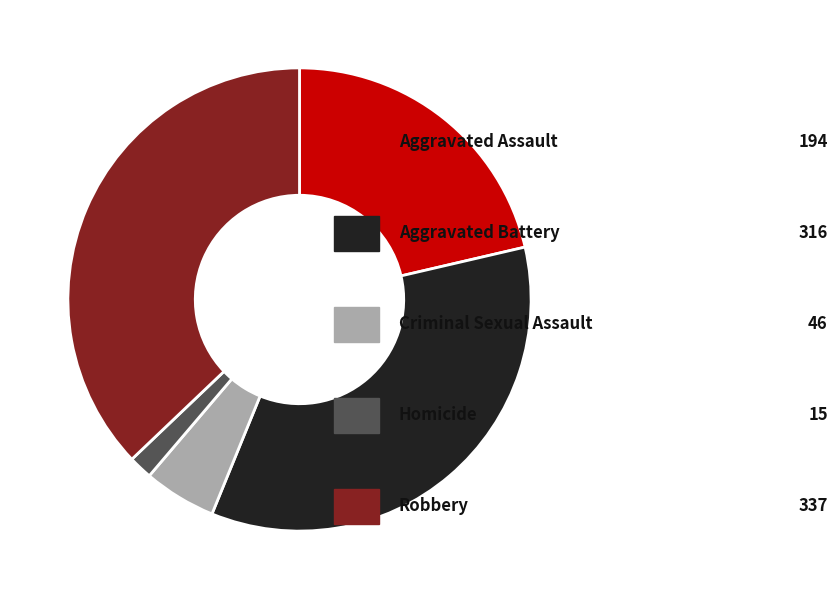

Does any single category account for the majority?

No